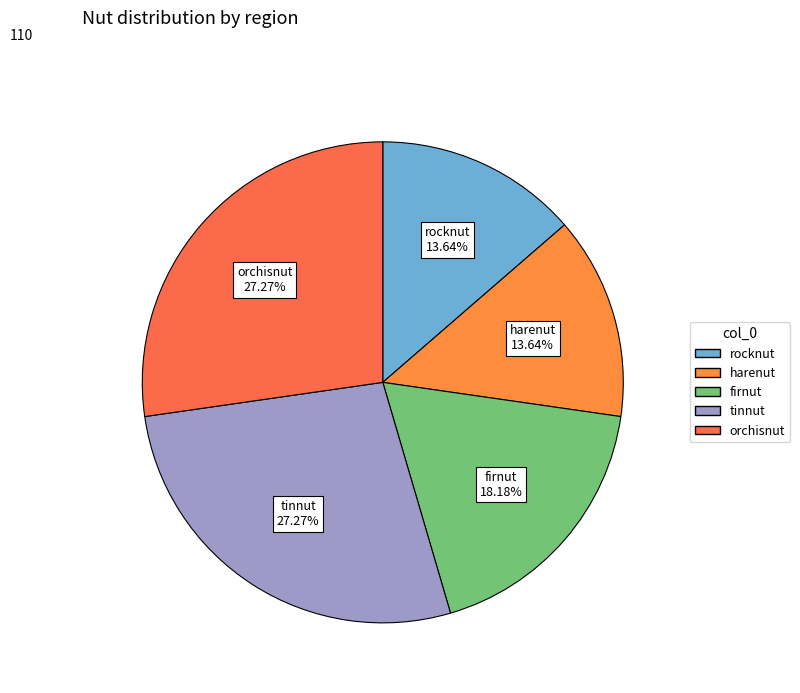

To the nearest percent, what is the combined percentage of tinnut and orchisnut?

55%